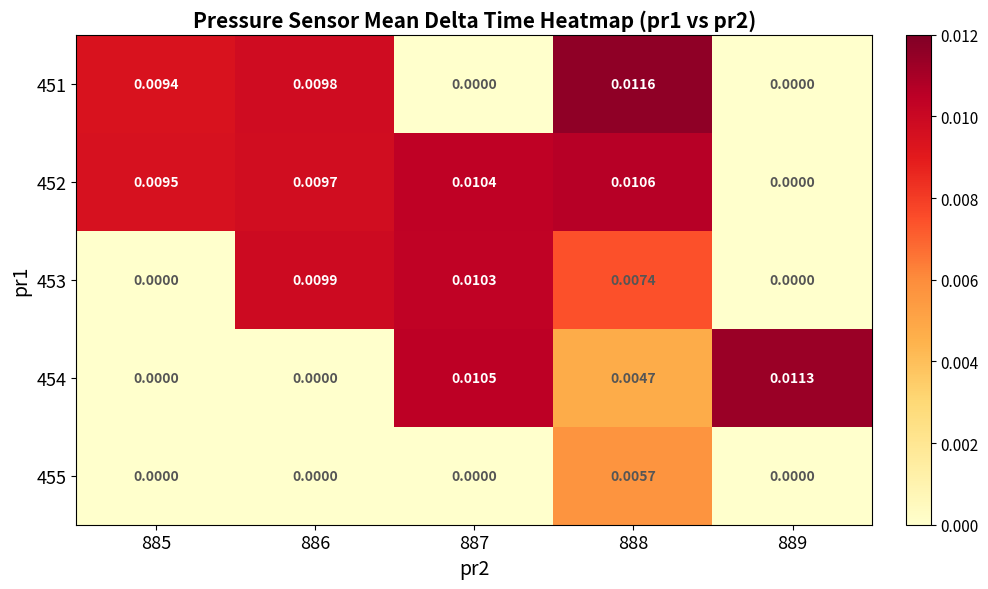

Is the value of 452 at 885 greater than the value of 455 at 886?

Yes